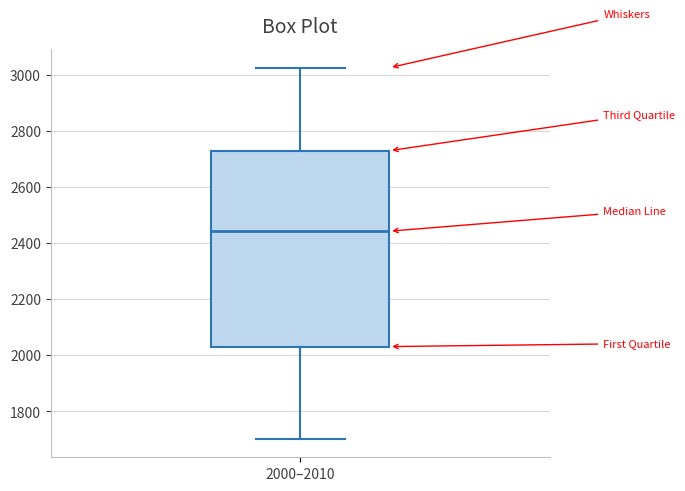

Transcribe this box plot: give where the median line is, the range the box spans, and where the two whiskers end, as read against the y-axis. The values are not printed on the chart, so give them approximately, as read against the axis.

median 2440, box 2040 to 2720, whiskers 1700 to 3020